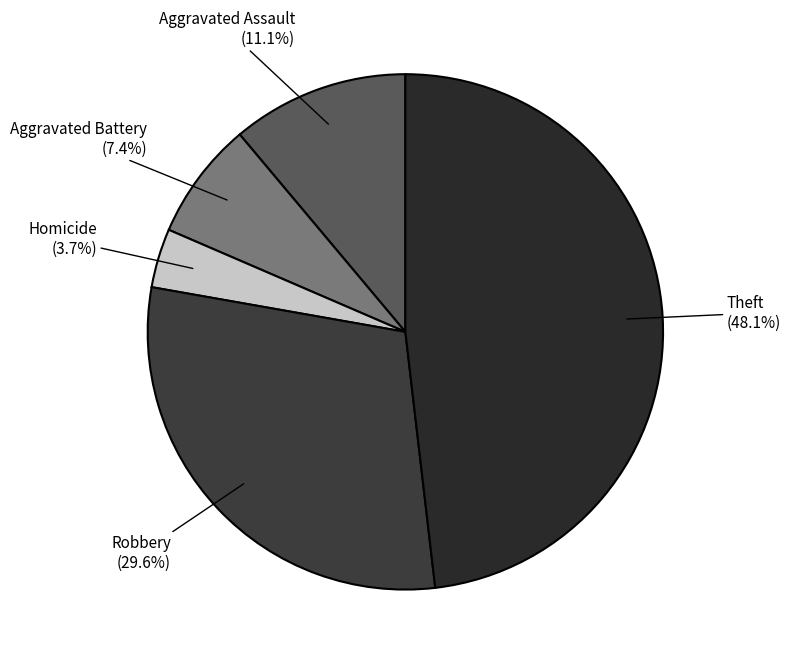

How many slices are in this pie chart?

5